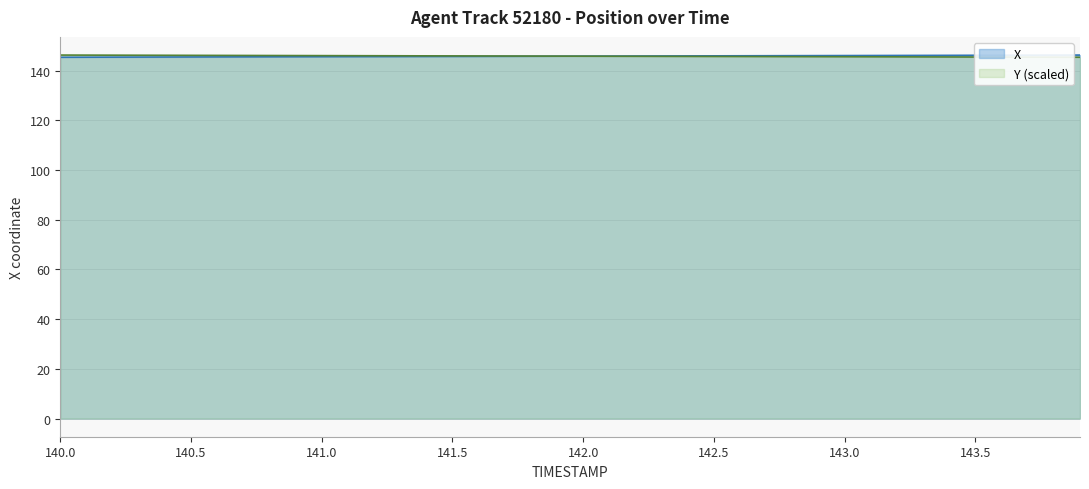

Which series has the widest spread of values?

X